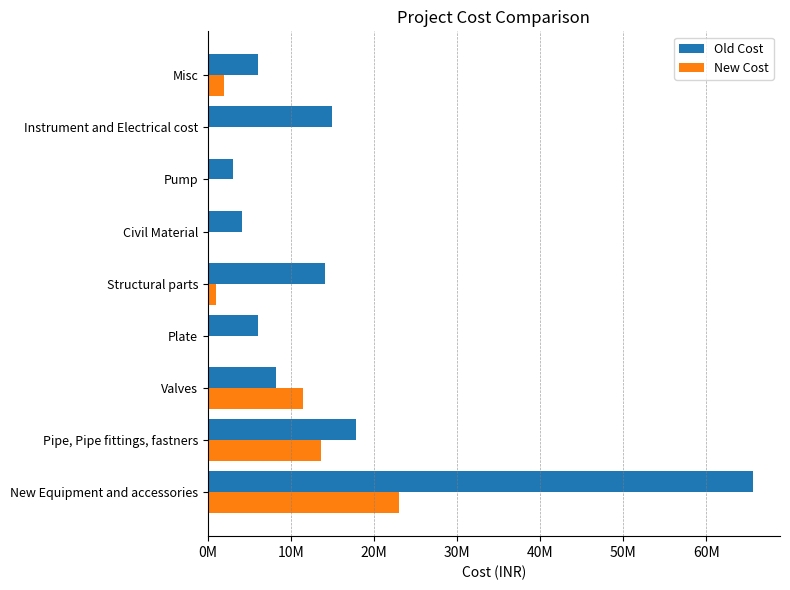

What are all the series names shown in the legend?

Old Cost, New Cost